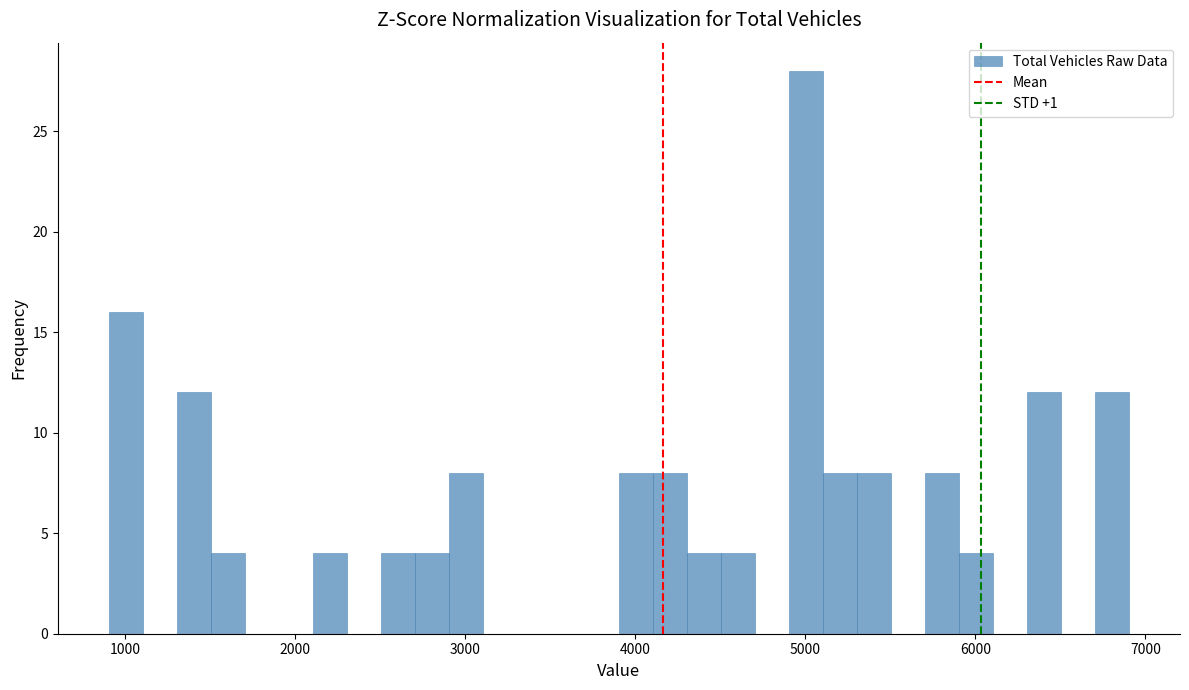

Around what value on the x-axis is the tallest bar? Give the approximate position of its centre, as read against the axis.

5000